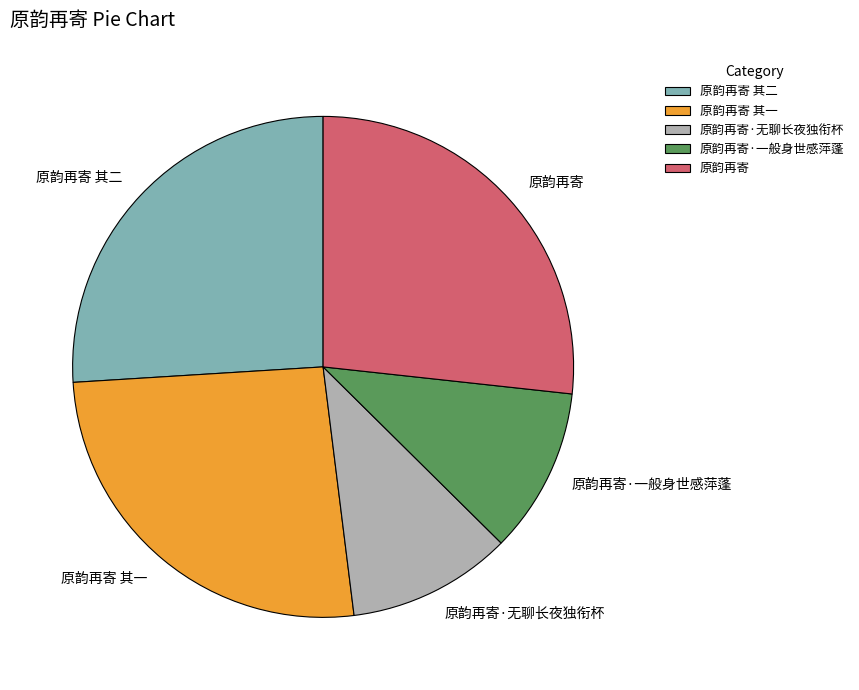

True or false: 原韵再寄·一般身世感萍蓬 accounts for 11% of the total.

True